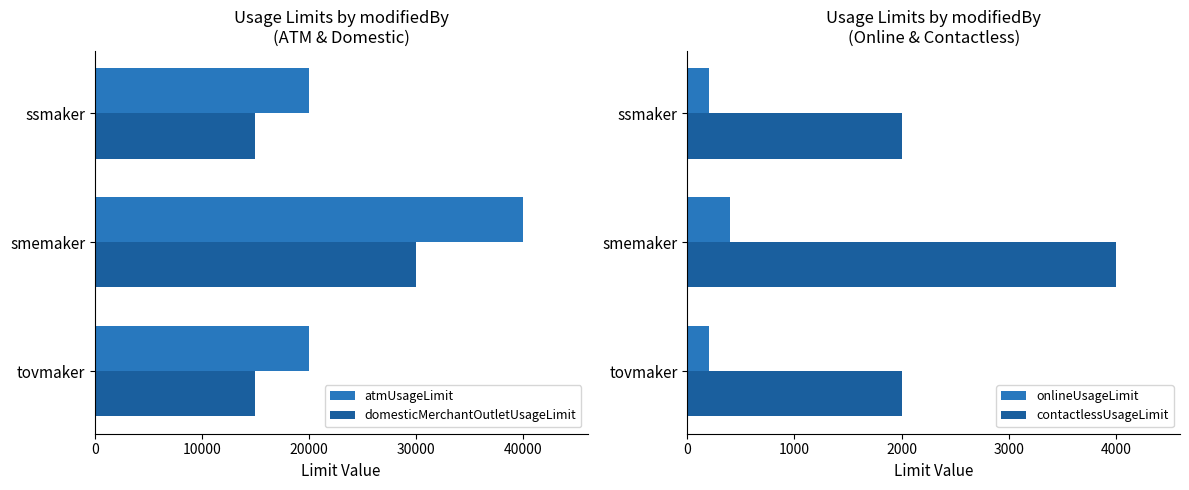

What is the value of the contactlessUsageLimit bar at the 2nd from the left?

4000